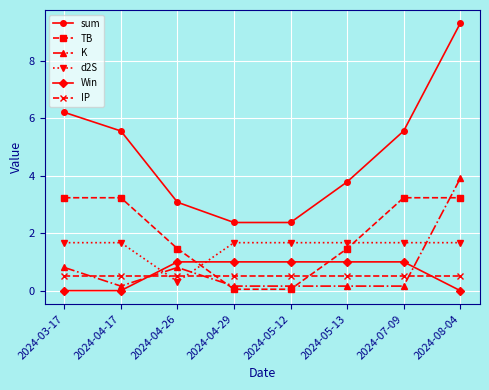

What is the difference between the maximum and minimum values in the d2S series?

1.4